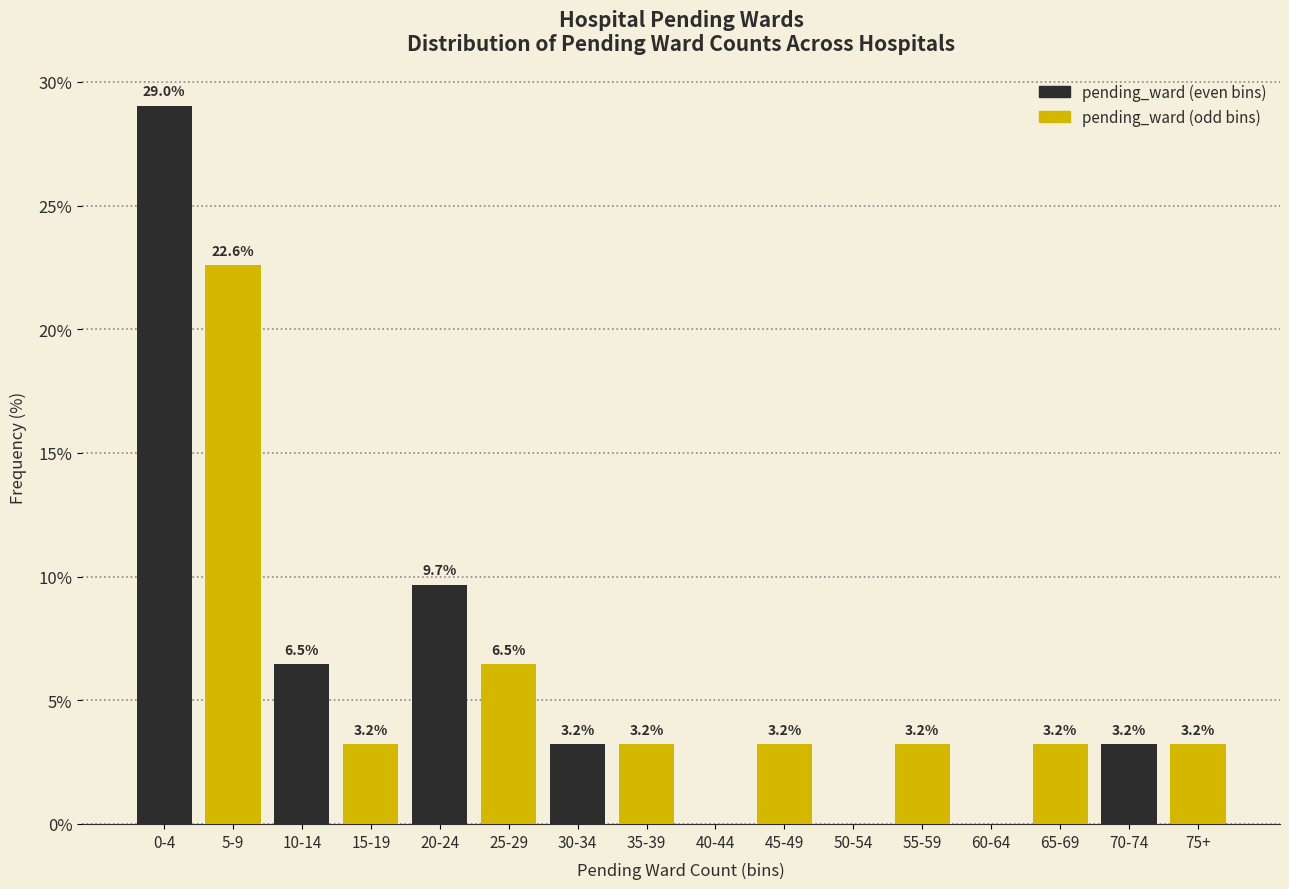

Reading left to right, what are all the values shown in this chart?

0-4=29.0	5-9=22.6	10-14=6.5	15-19=3.2	20-24=9.7	25-29=6.5	30-34=3.2	35-39=3.2	40-44=0.0	45-49=3.2	50-54=0.0	55-59=3.2	60-64=0.0	65-69=3.2	70-74=3.2	75+=3.2